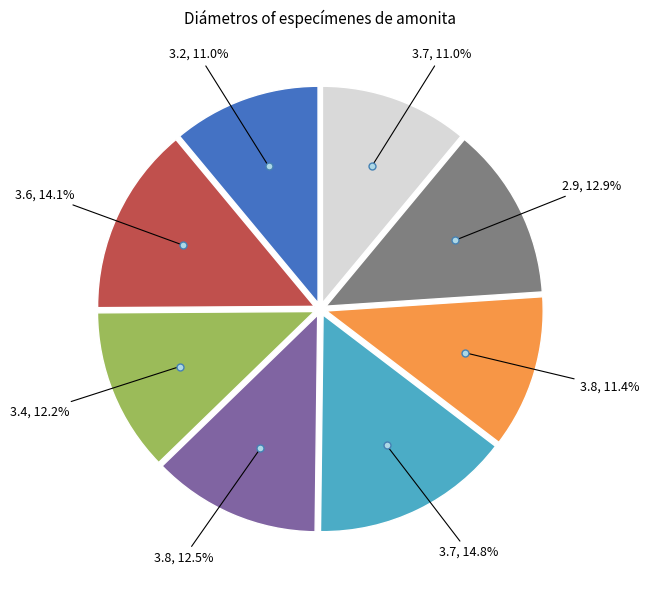

Is there any slice that represents more than half of the pie?

No